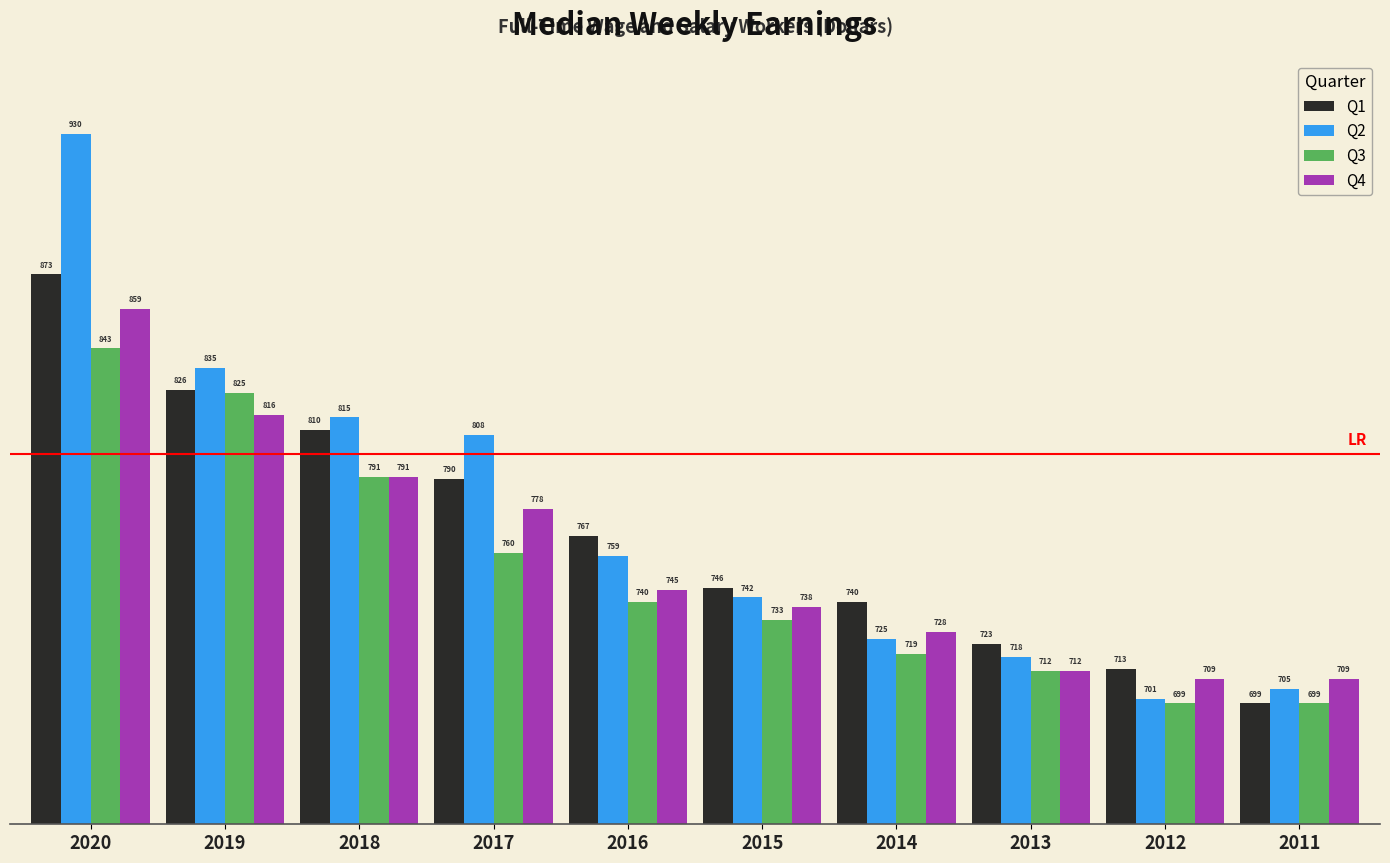

Where is Q3 nearest to the value 771?

2017